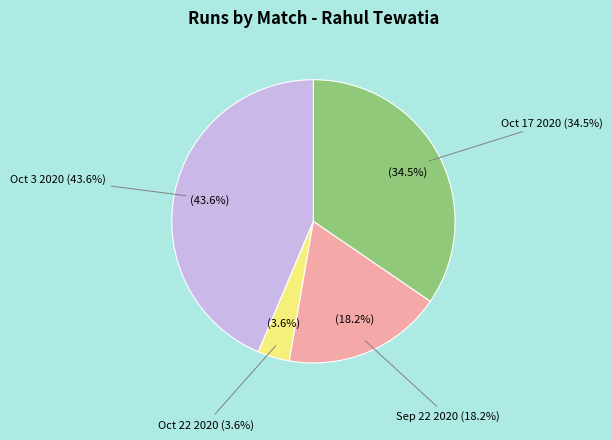

Which slice is the largest?

Oct 3 2020